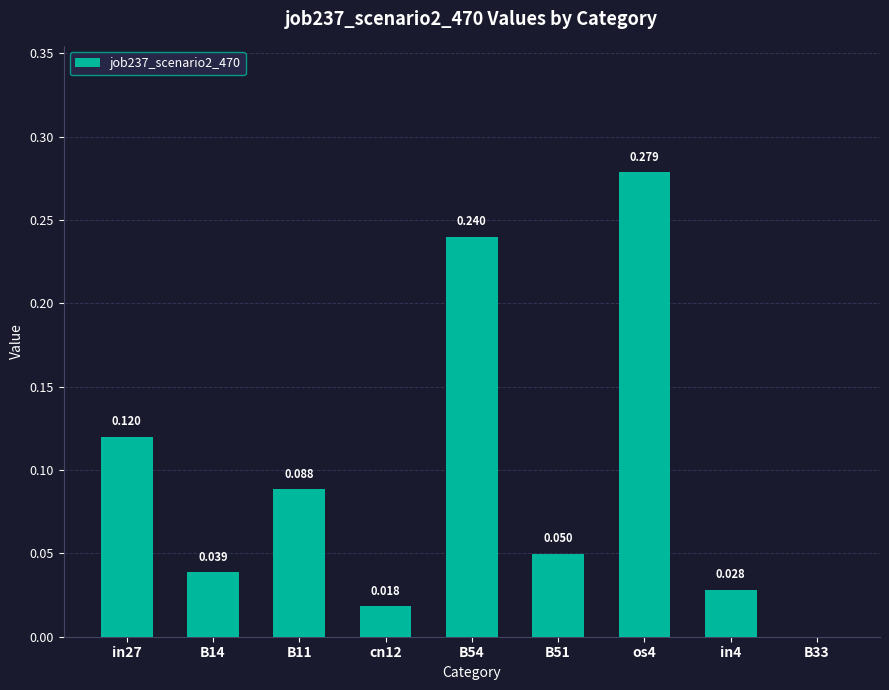

Reading left to right, extract all data points from this chart.

0.1	0.0	0.1	0.0	0.2	0.0	0.3	0.0	0.0